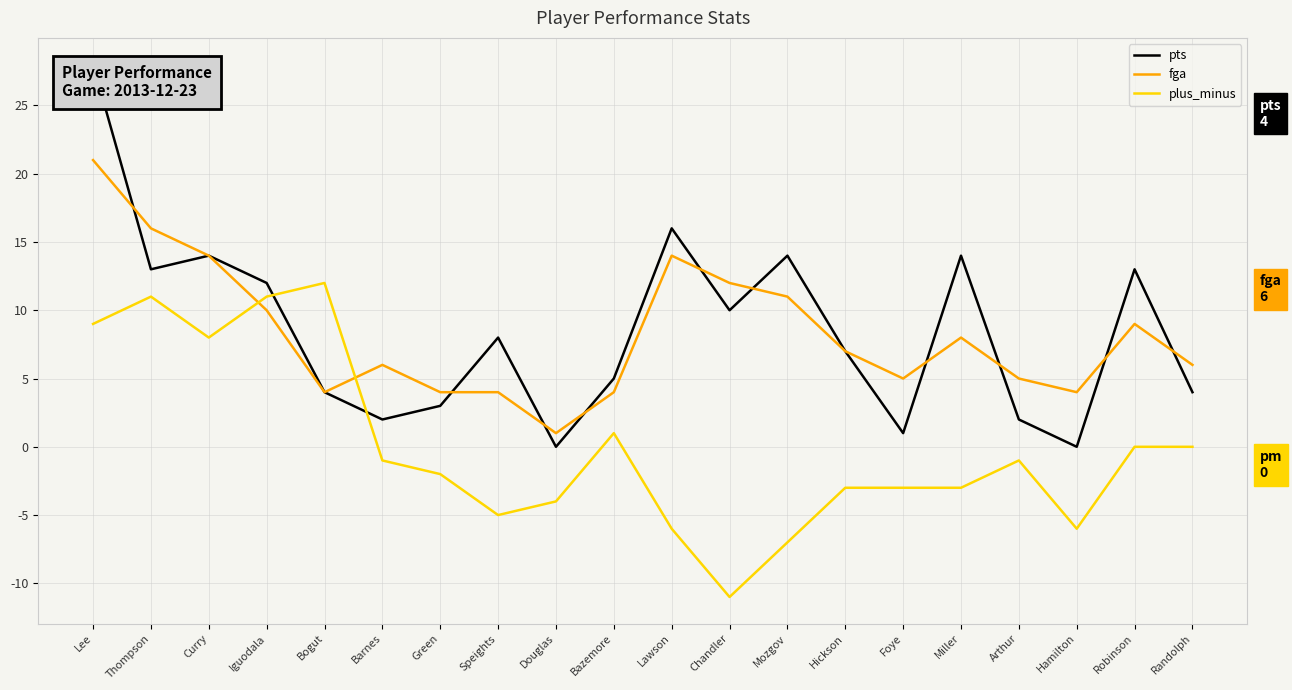

Count the number of data series in this chart.

3